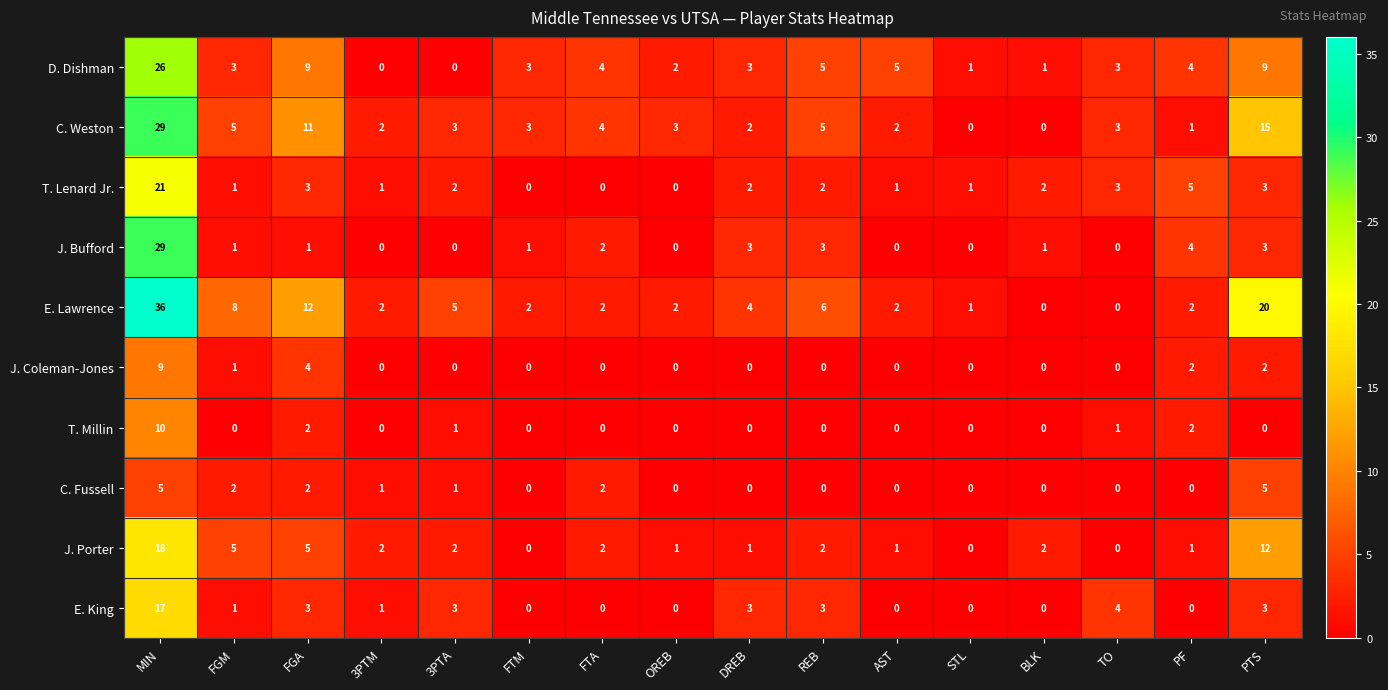

Which series has the largest total across all categories?

E. Lawrence